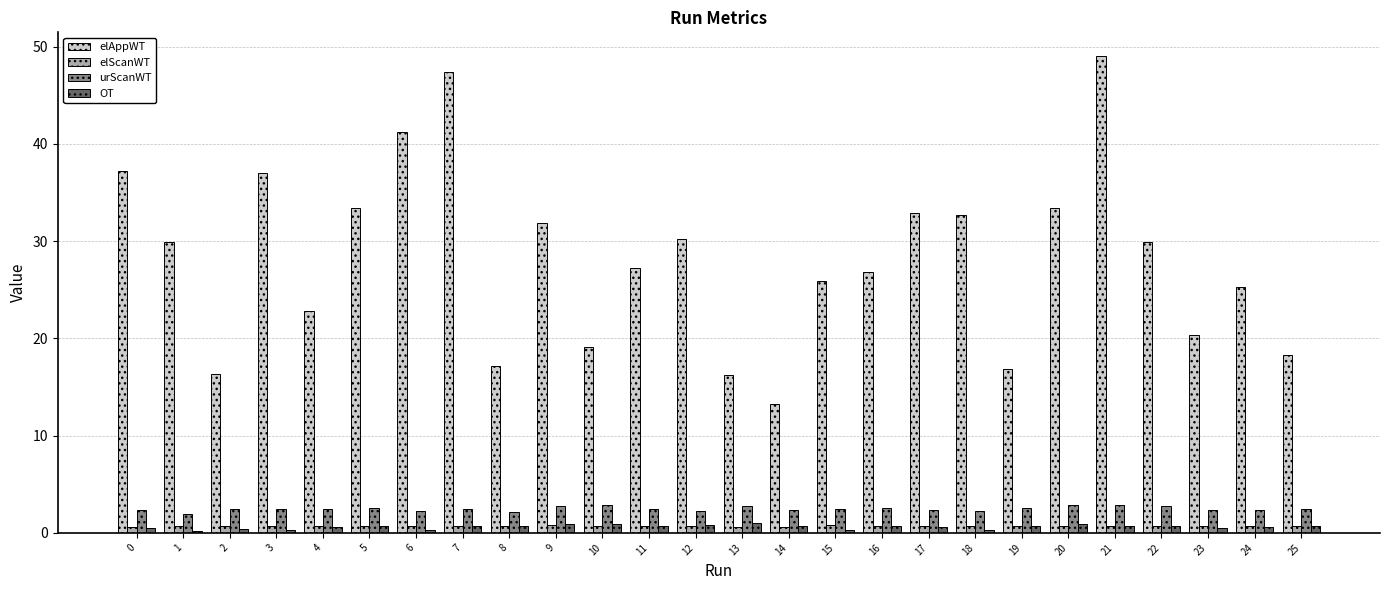

Which series has the widest spread of values?

elAppWT